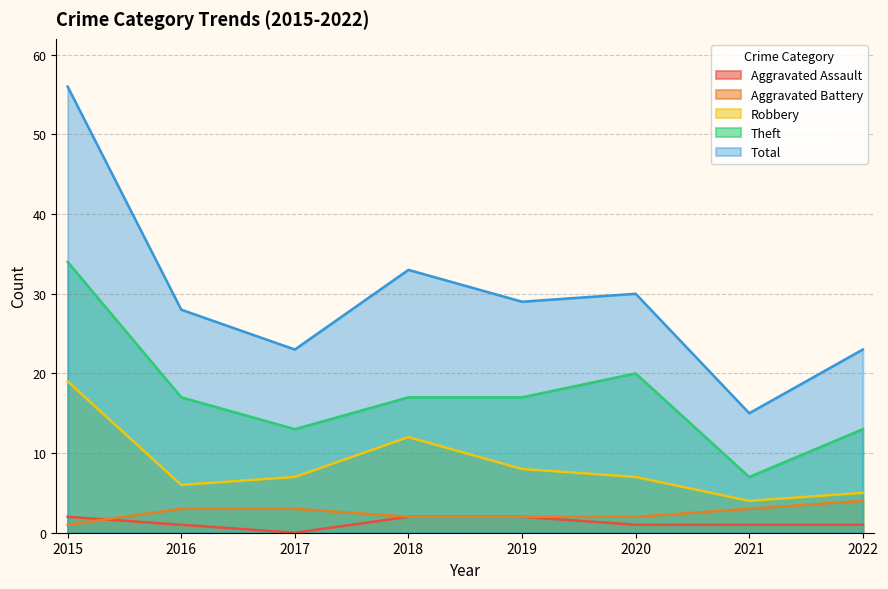

Reading right to left, list all the values displayed in this chart.

Aggravated Assault: 1	1	1	2	2	0	1	2
Aggravated Battery: 4	3	2	2	2	3	3	1
Robbery: 5	4	7	8	12	7	6	19
Theft: 13	7	20	17	17	13	17	34
Total: 23	15	30	29	33	23	28	56